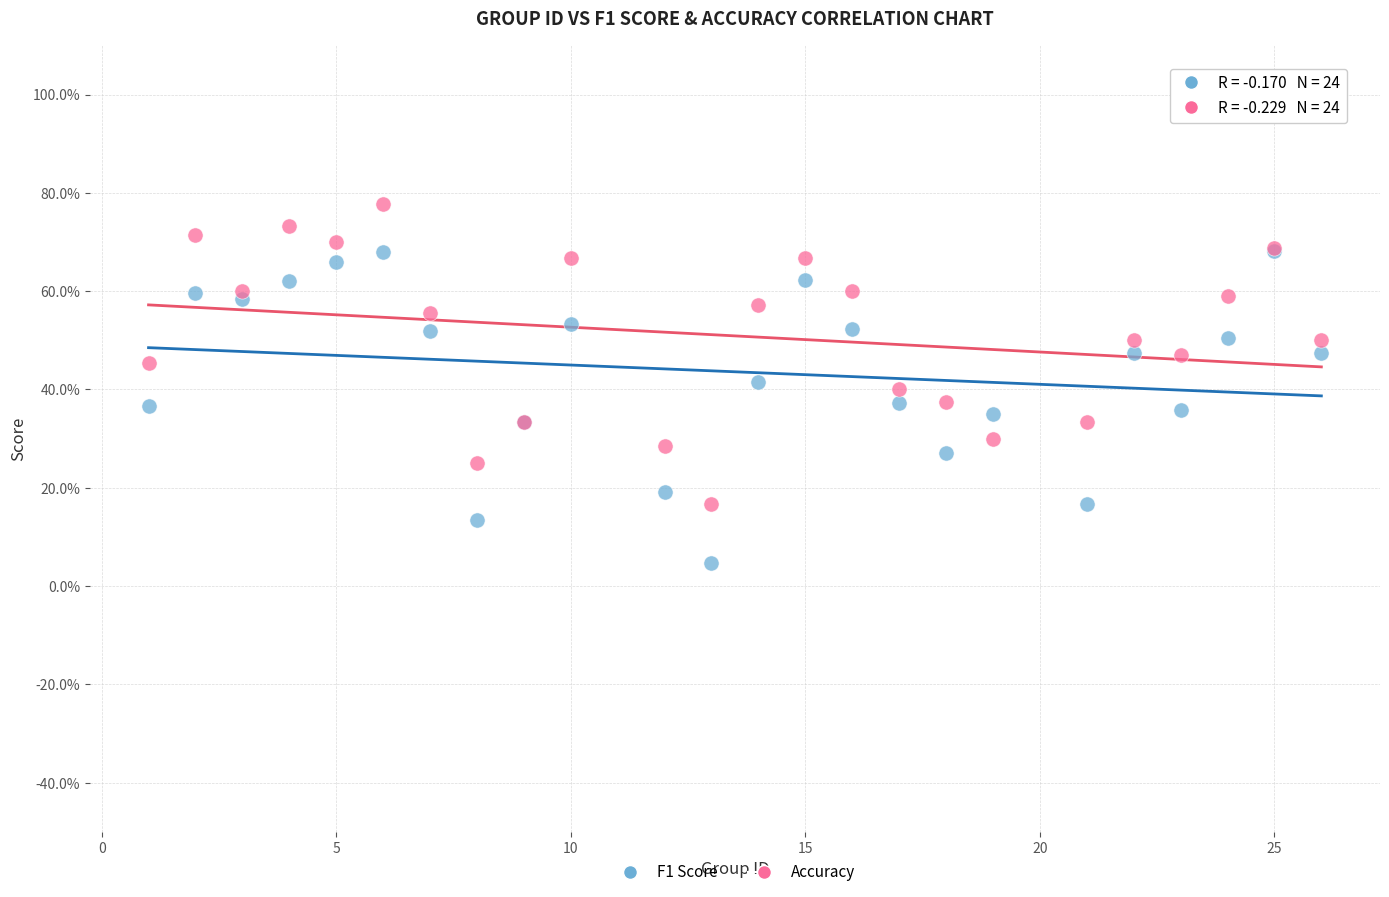

Which series contains the lowest Y value?

F1 Score